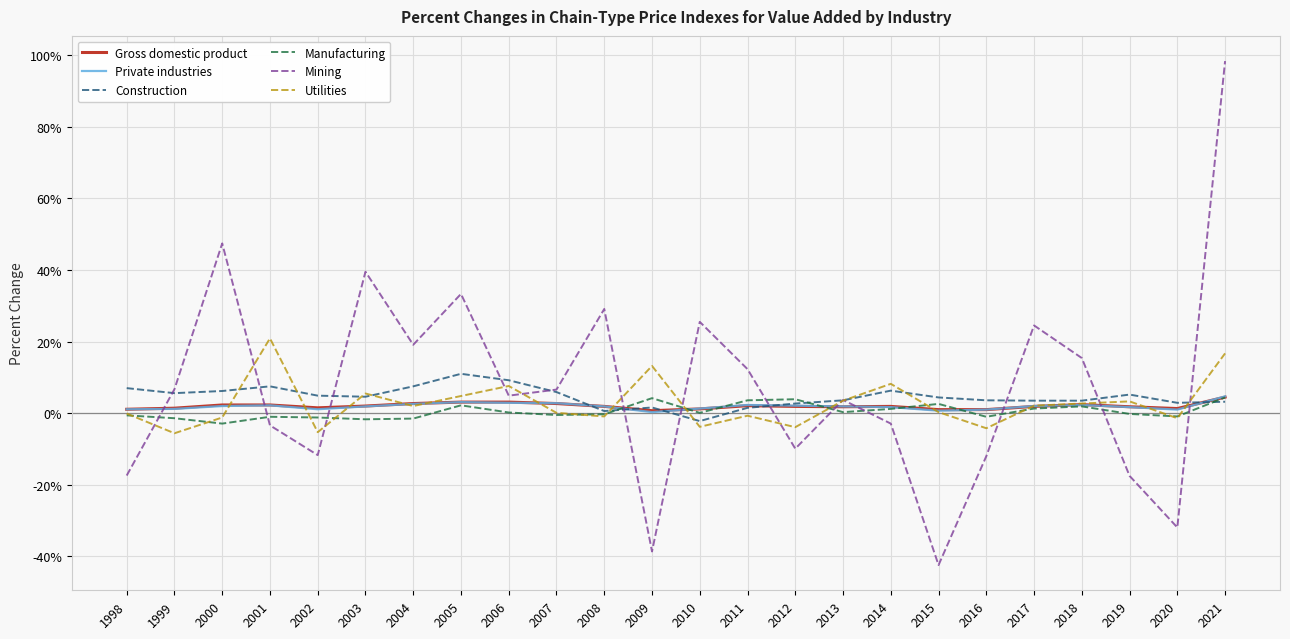

What is the minimum value for Private industries?

0.3